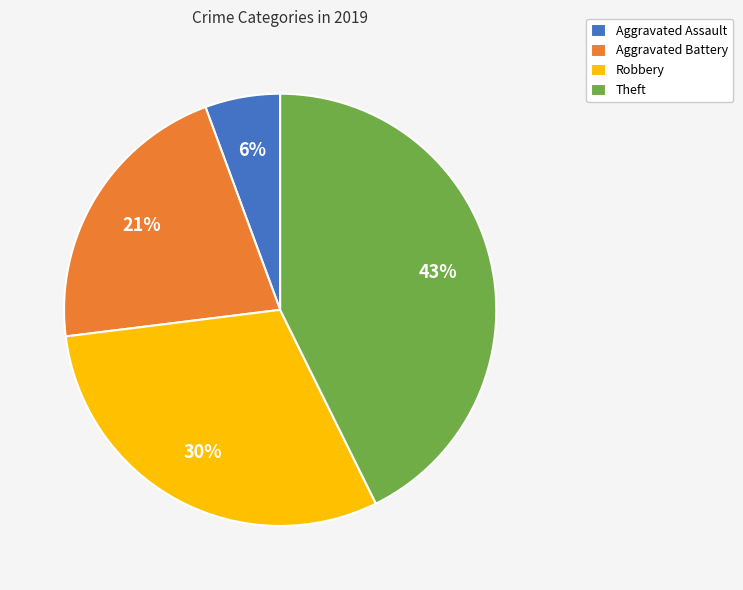

Between Aggravated Battery and Robbery, which is larger?

Robbery